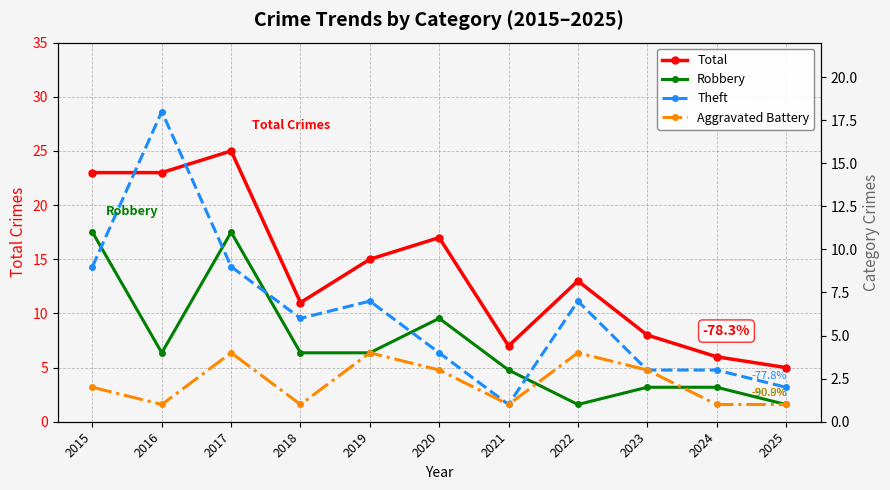

Reading left to right, extract all data points from this chart.

Total: 23	23	25	11	15	17	7	13	8	6	5
Robbery: 11	4	11	4	4	6	3	1	2	2	1
Theft: 9	18	9	6	7	4	1	7	3	3	2
Aggravated Battery: 2	1	4	1	4	3	1	4	3	1	1